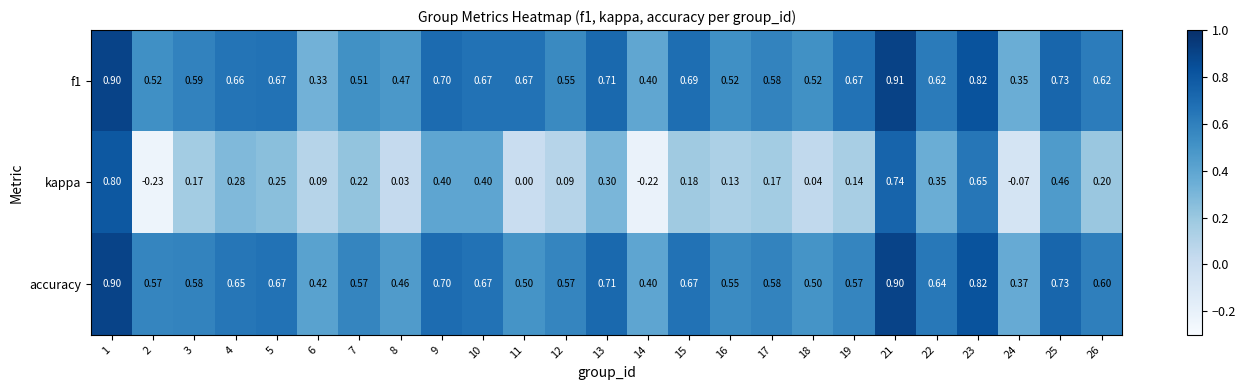

Which series has the largest range (max minus min)?

kappa